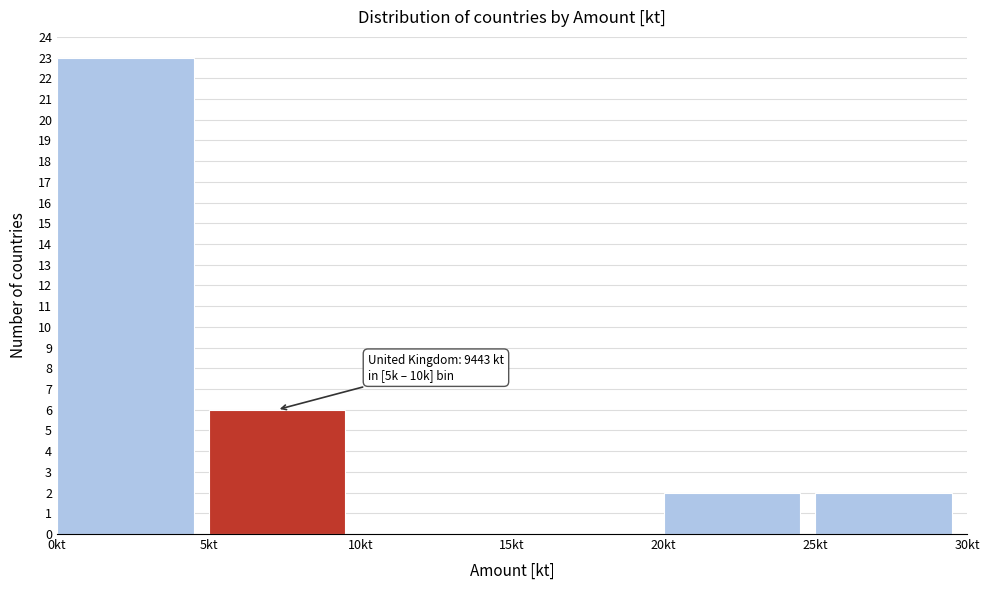

Reading left to right, extract all data points from this chart.

0kt=23	5kt=6	10kt=0	15kt=0	20kt=2	25kt=2